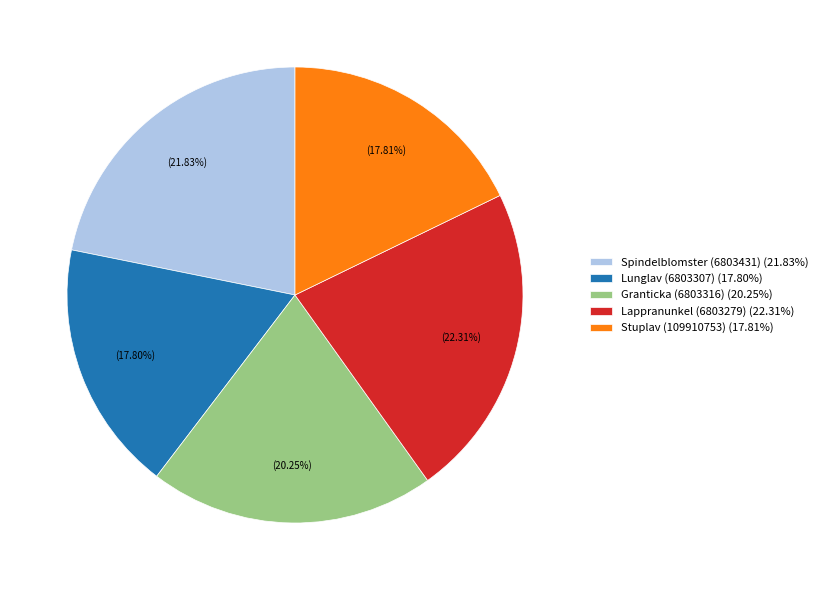

The Lappranunkel (6803279) slice represents 16% of the pie. True or false?

False